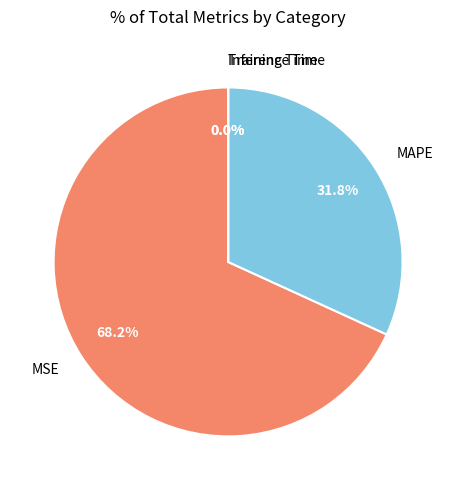

Is the sum of MAPE and MSE greater than half?

Yes